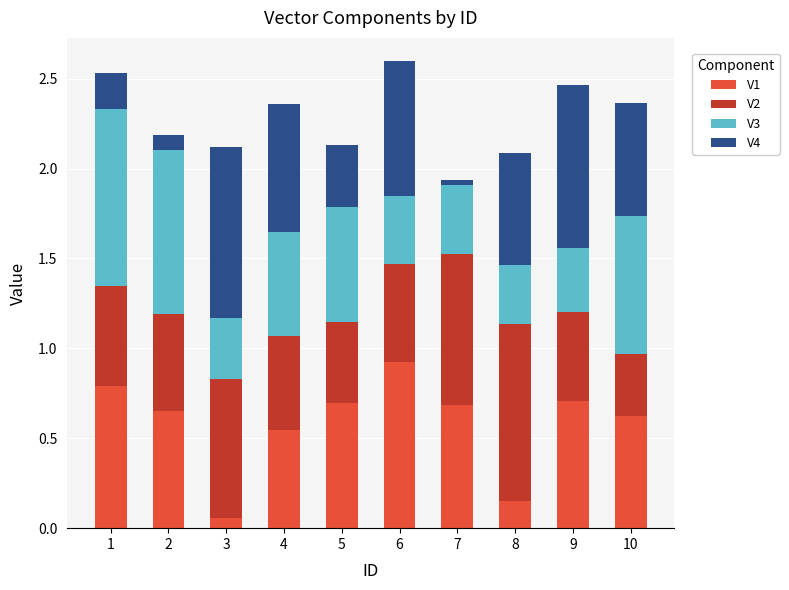

What is the sum of all V1 values?

5.8